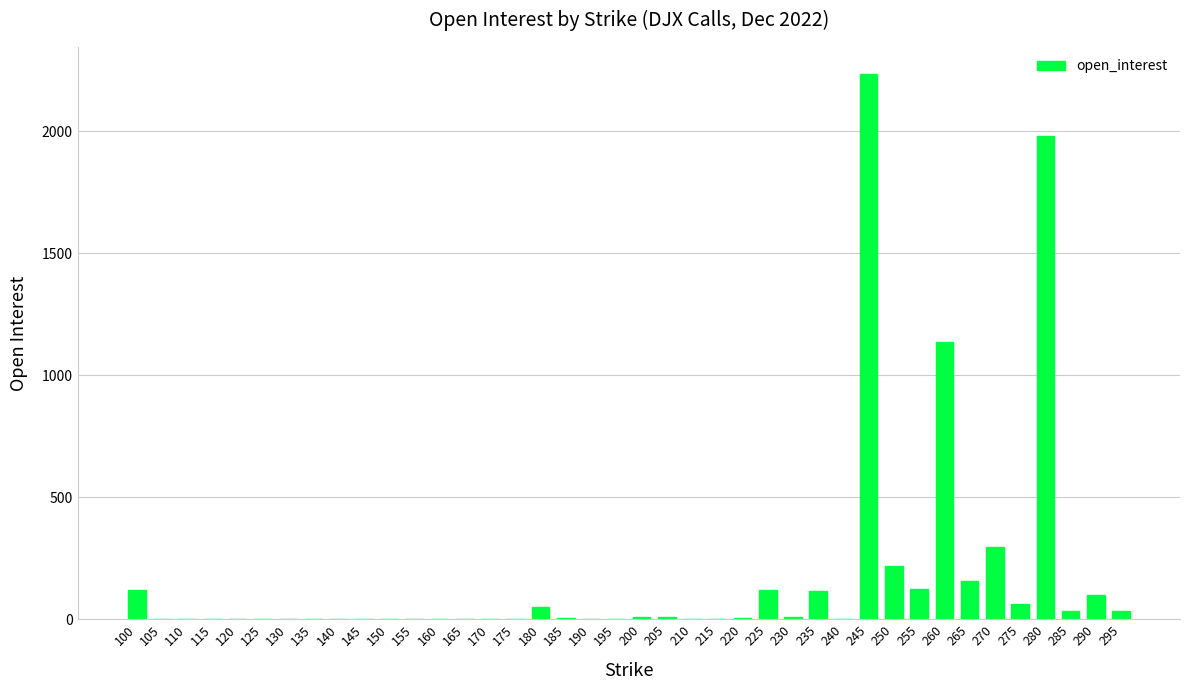

True or false: the data shows 0 at 160.

True